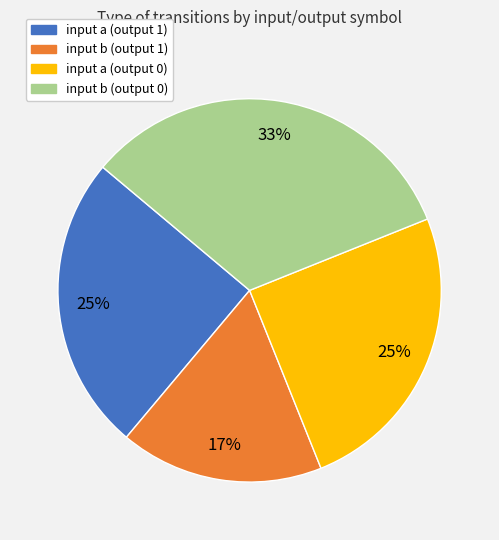

Which category has the smallest portion of the pie?

input b (output 1)